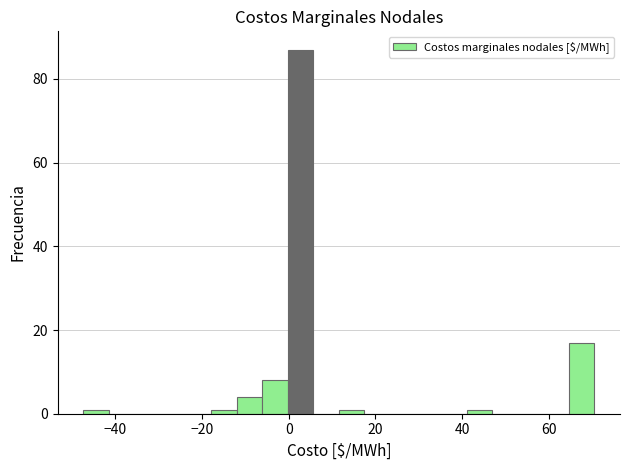

Read against the x-axis, roughly where is the centre of the tallest bar?

2